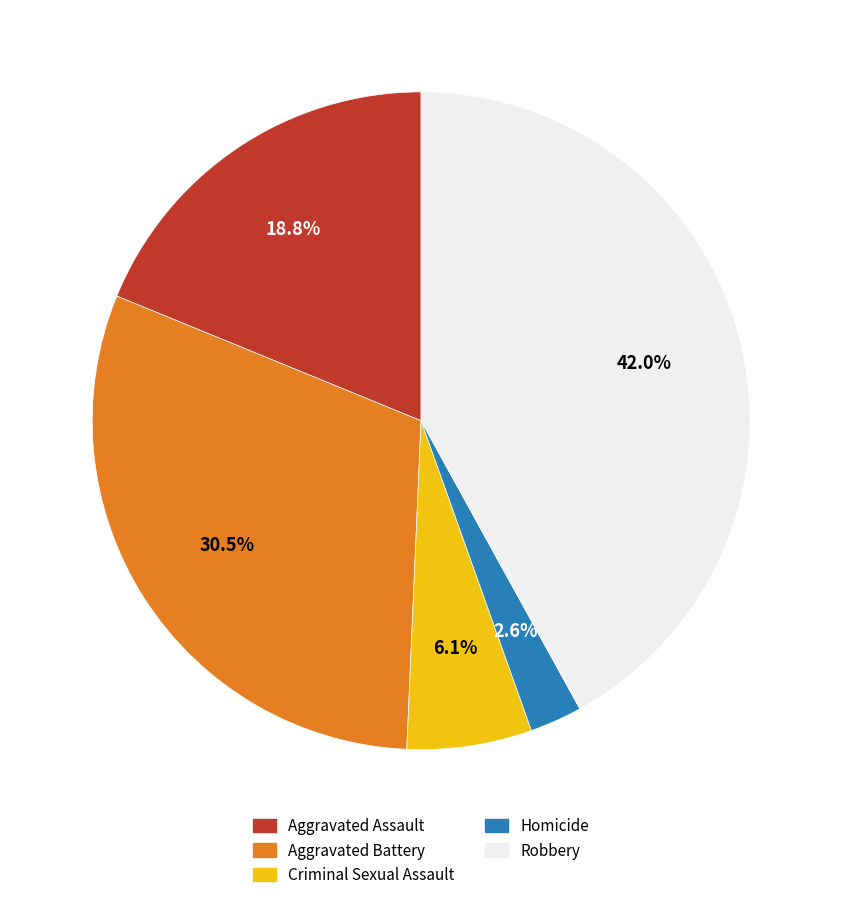

Which has a higher value, Aggravated Assault or Robbery?

Robbery